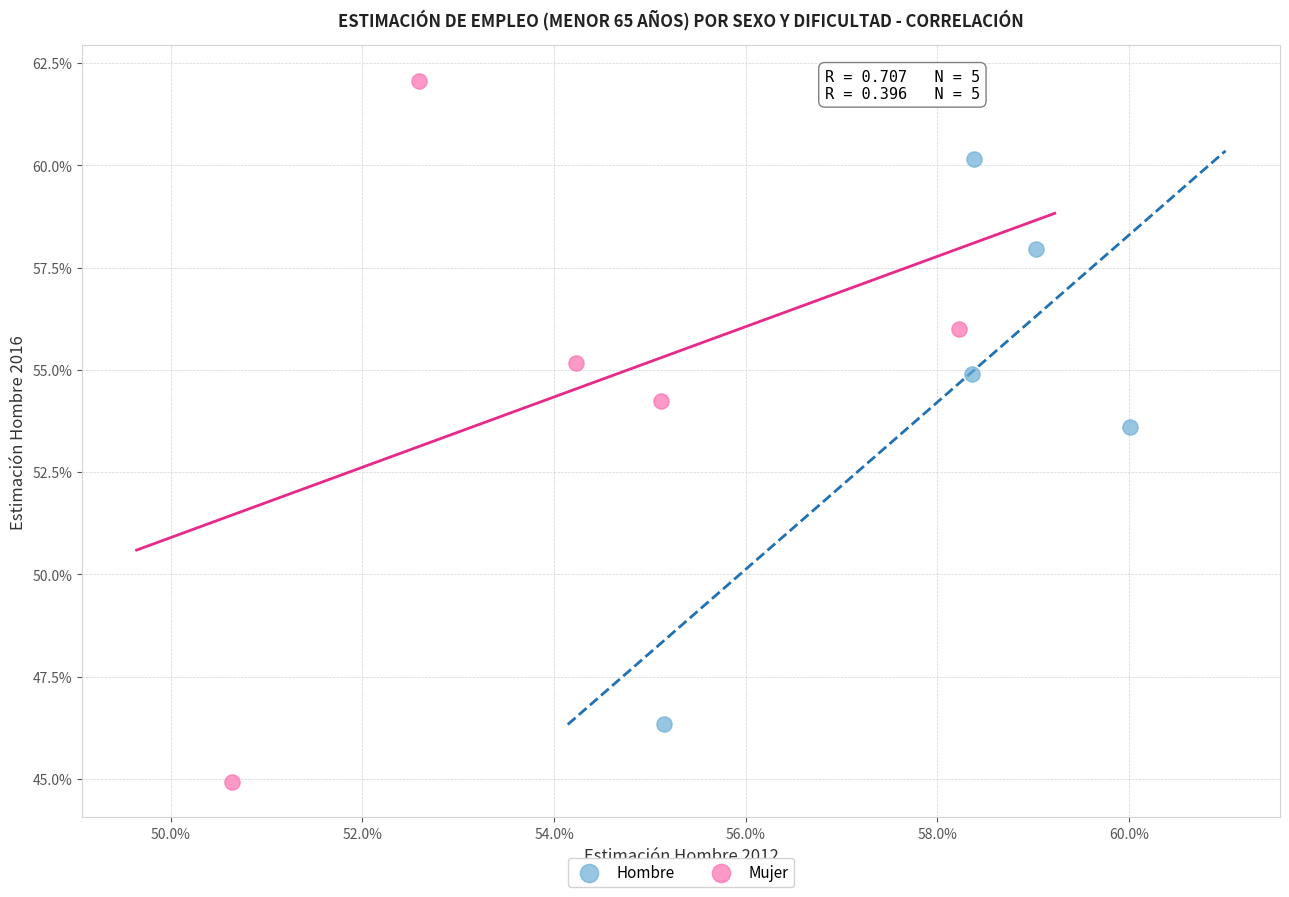

Which series has the largest Y range (max minus min)?

Mujer